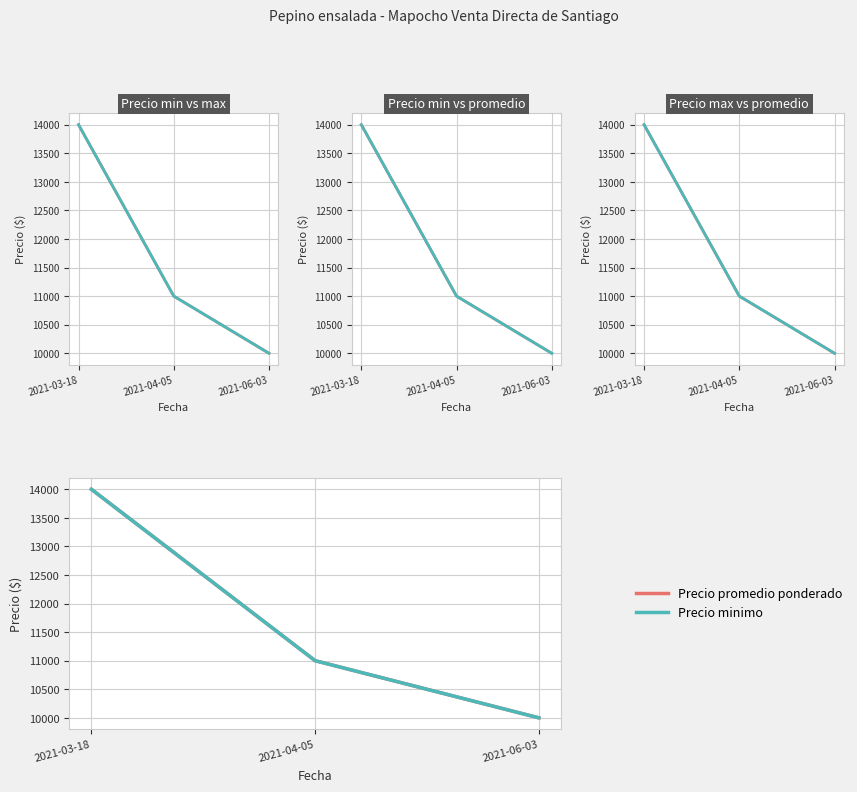

What is the value of the Precio minimo point at the 1st from the left?

14000